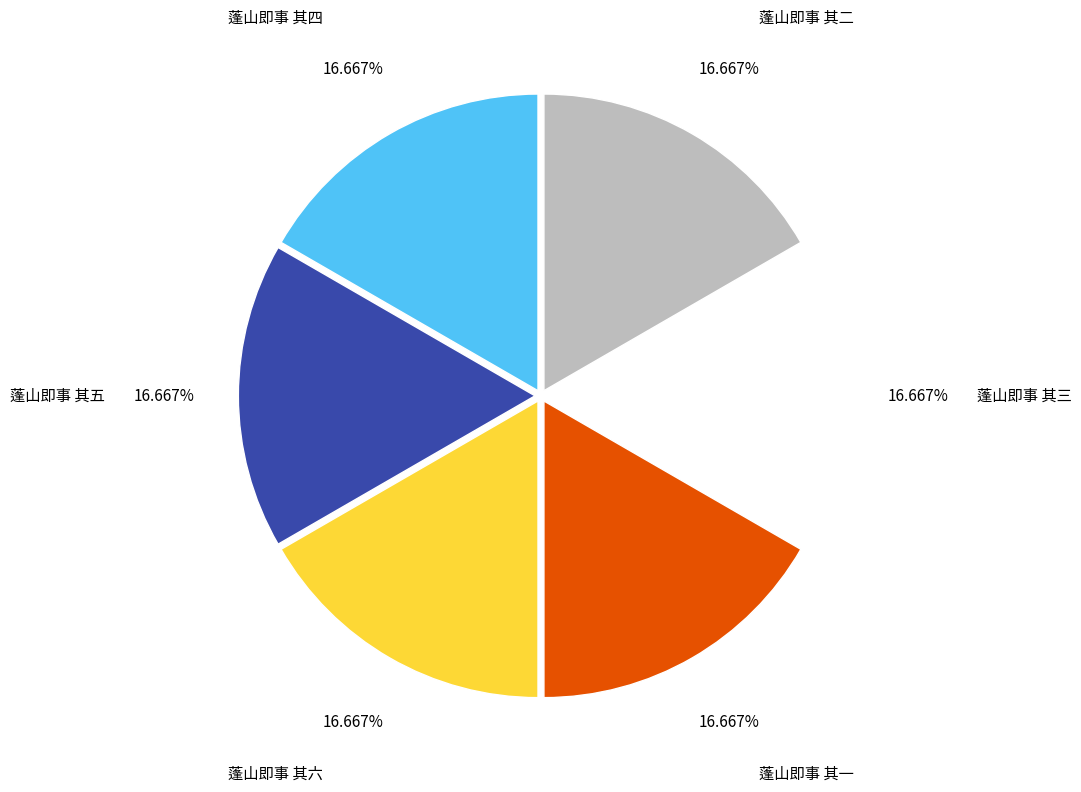

To the nearest percent, what portion does 蓬山即事 其四 represent?

17%